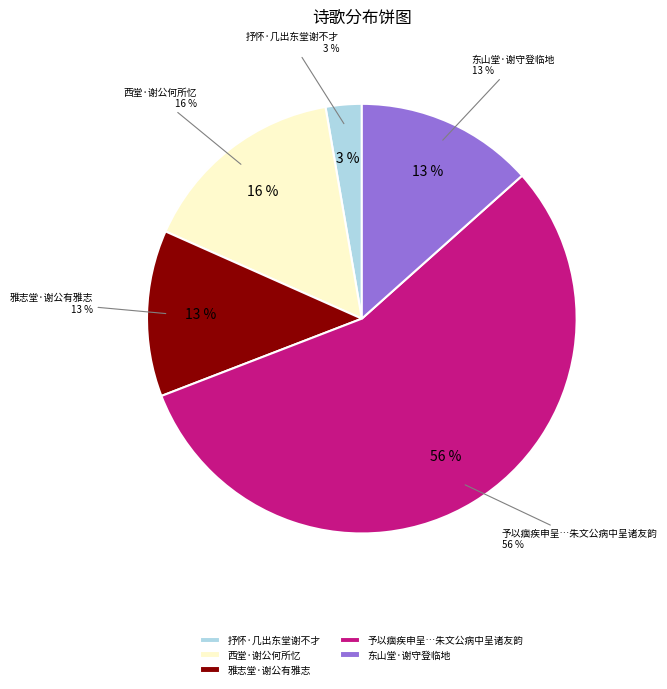

What percentage do 予以痼疾申呈当道郁堂谢公不允令就医药视事未能即归和朱文公病中呈诸友韵 and 西堂·谢公何所忆 together represent?

71.4%